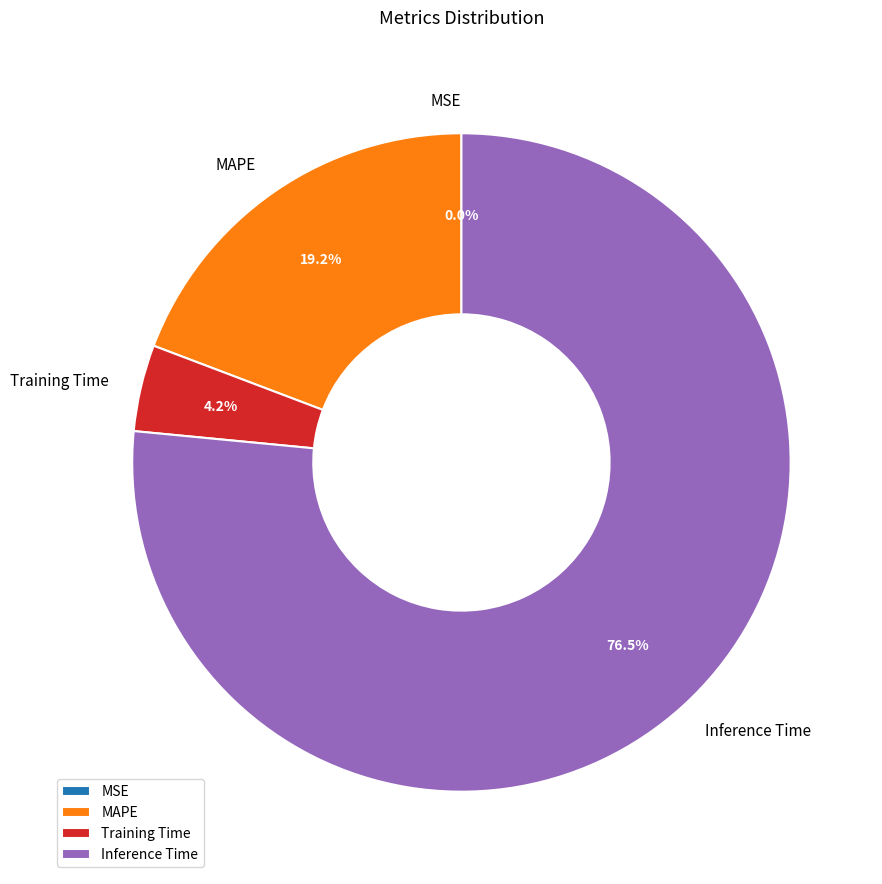

What percentage is NOT represented by MAPE?

80.8%